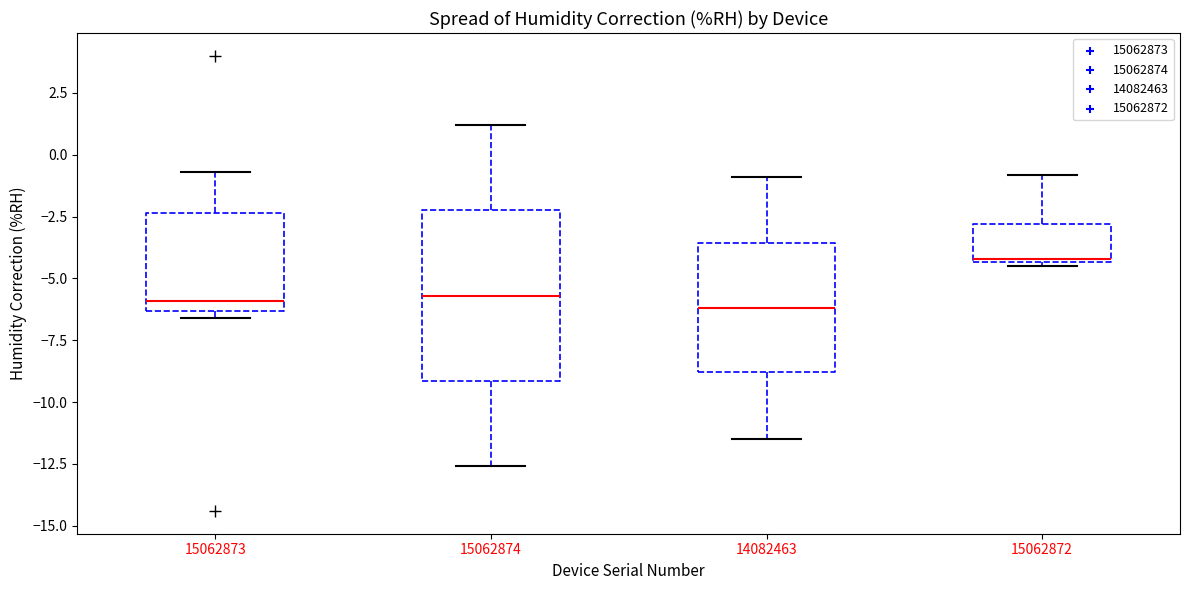

Where is the upper edge of the box at x = 15062874 on the y-axis? The values are not printed on the chart, so give them approximately, as read against the axis.

-2.0